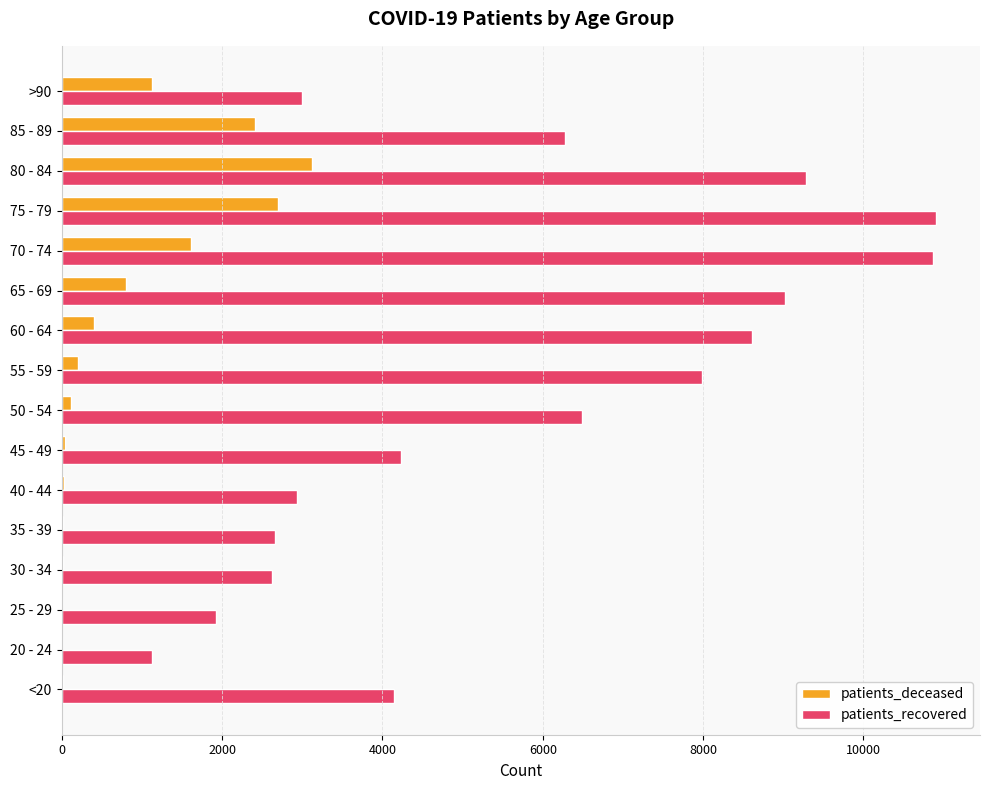

What is the maximum value for patients_recovered?

10908